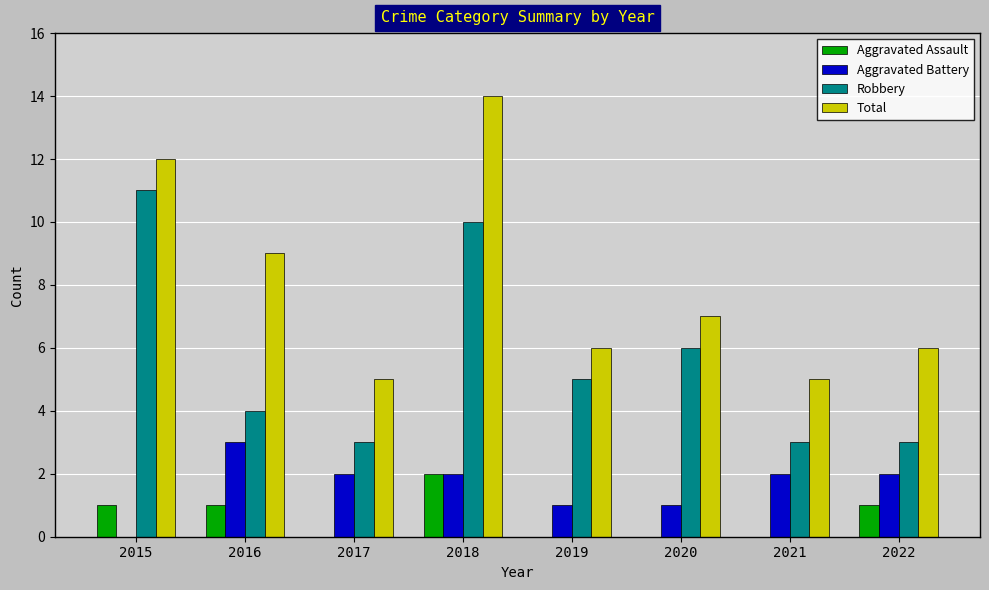

What is the greatest value displayed?

14